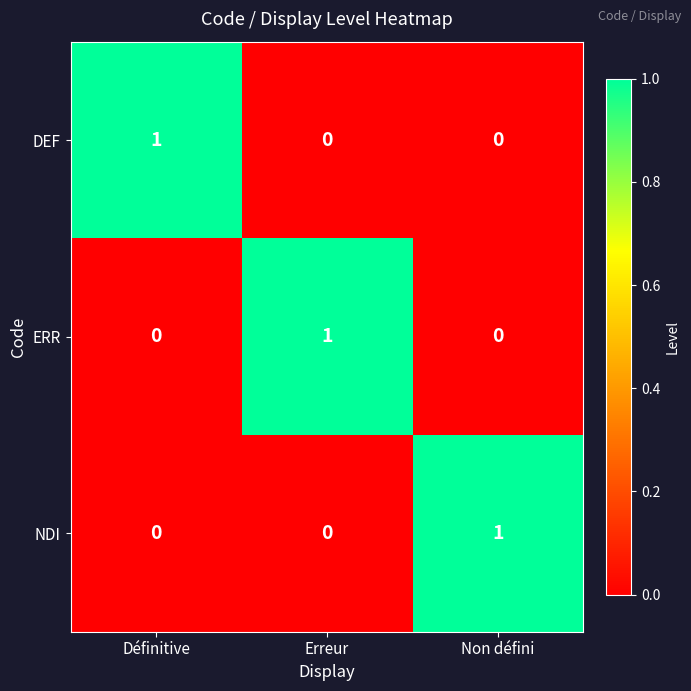

Reading right to left, what are all the values shown in this chart?

DEF: 0	0	1
ERR: 0	1	0
NDI: 1	0	0